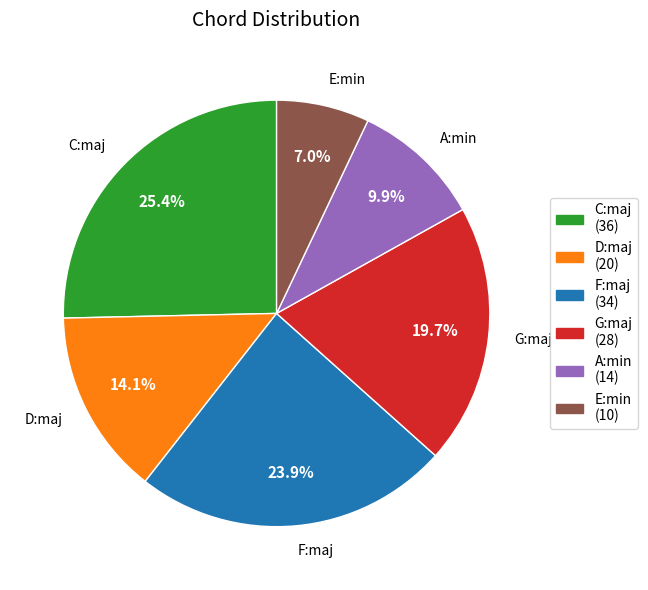

Does any single category account for the majority?

No